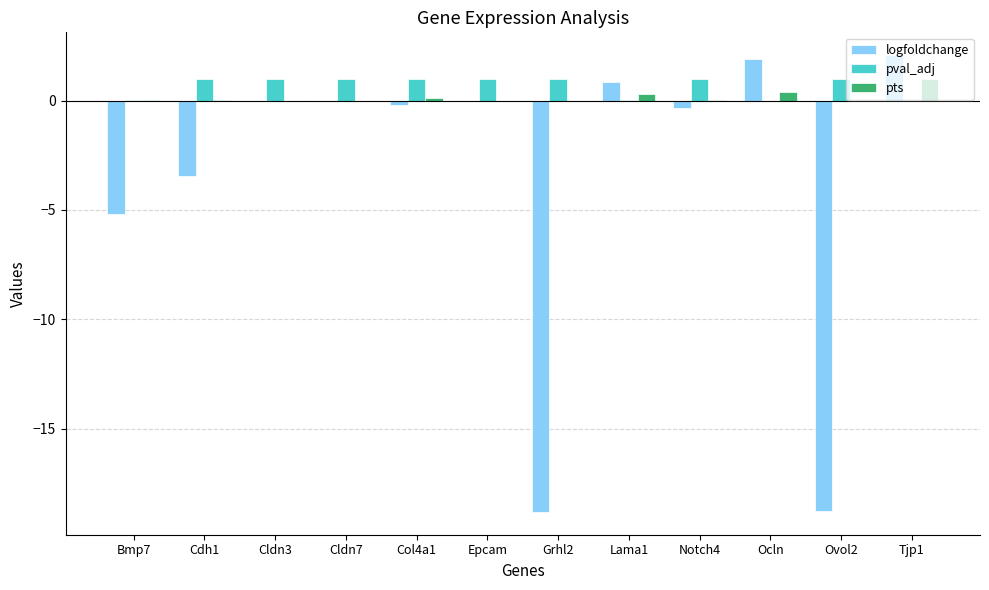

Is the value of pval_adj at Ovol2 greater than the value of logfoldchange at Col4a1?

Yes